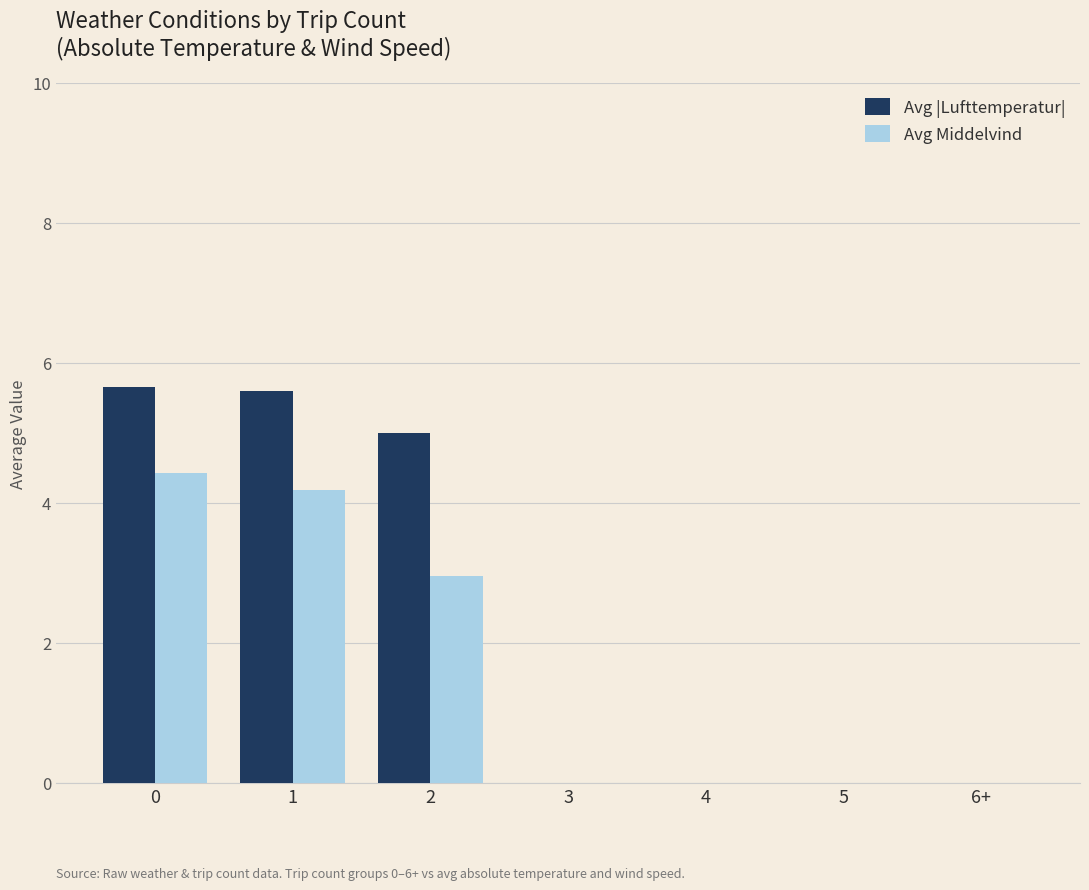

Which series has the widest spread of values?

Avg |Lufttemperatur|